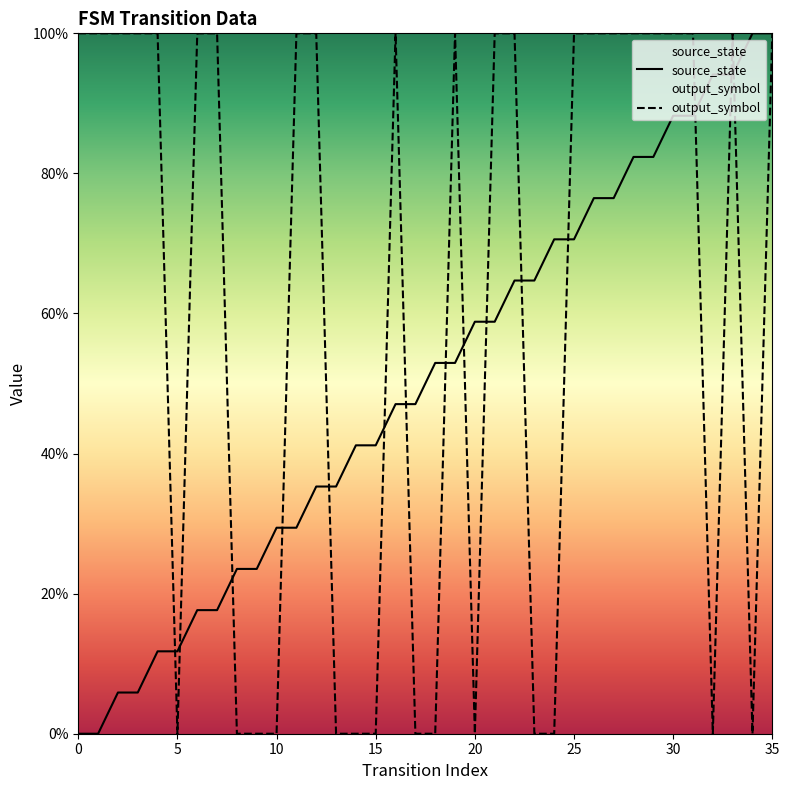

Reading left to right, extract all data points from this chart.

source_state: 0.0	0.0	0.1	0.1	0.1	0.1	0.2	0.2	0.2	0.2	0.3	0.3	0.4	0.4	0.4	0.4	0.5	0.5	0.5	0.5	0.6	0.6	0.6	0.6	0.7	0.7	0.8	0.8	0.8	0.8	0.9	0.9	0.9	0.9	1.0	1.0
output_symbol: 1.0	1.0	1.0	1.0	1.0	0.0	1.0	1.0	0.0	0.0	0.0	1.0	1.0	0.0	0.0	0.0	1.0	0.0	0.0	1.0	0.0	1.0	1.0	0.0	0.0	1.0	1.0	1.0	1.0	1.0	1.0	1.0	0.0	1.0	0.0	1.0